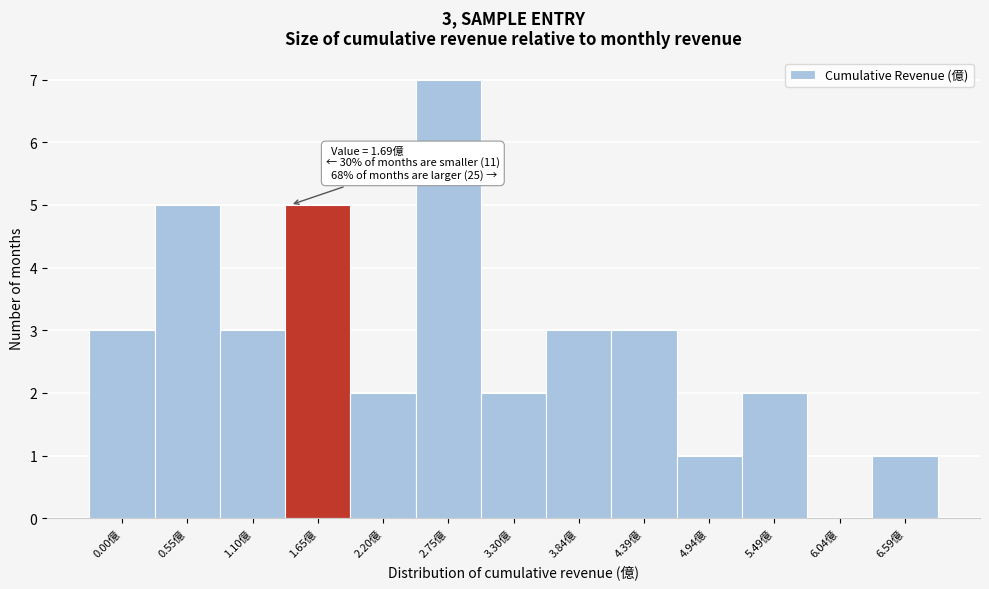

Reading left to right, extract all data points from this chart.

0.00億=3	0.55億=5	1.10億=3	1.65億=5	2.20億=2	2.75億=7	3.30億=2	3.84億=3	4.39億=3	4.94億=1	5.49億=2	6.04億=0	6.59億=1